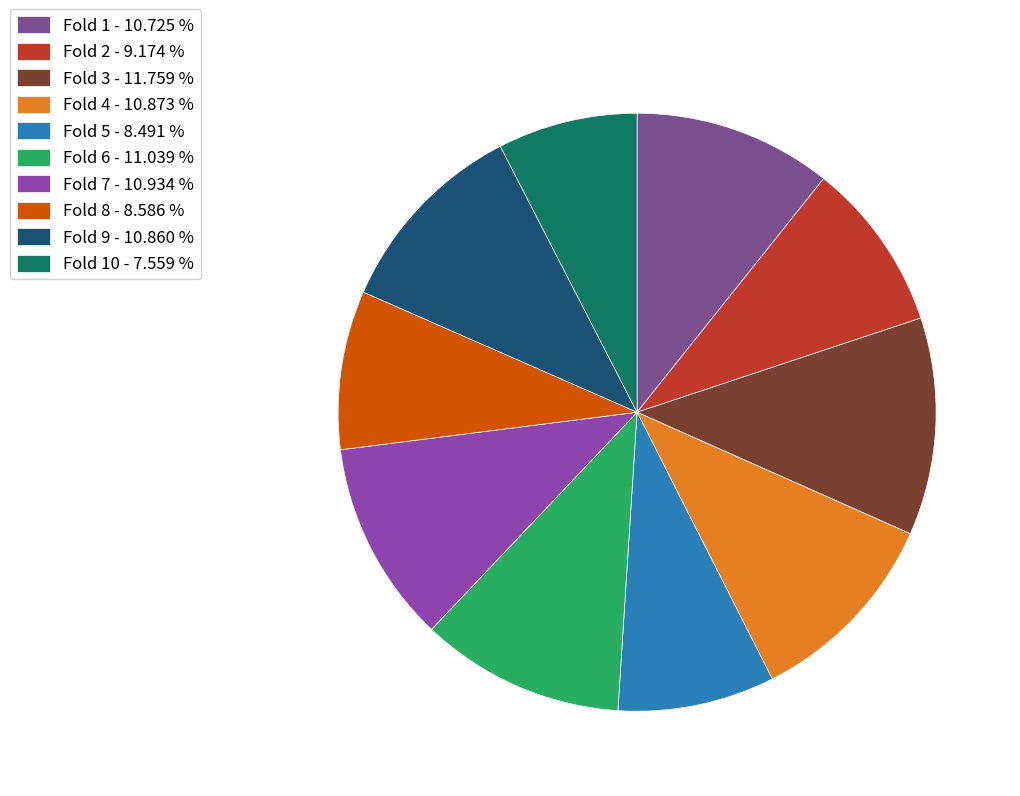

Rank the categories by value from lowest to highest.

Fold 10, Fold 5, Fold 8, Fold 2, Fold 1, Fold 9, Fold 4, Fold 7, Fold 6, Fold 3